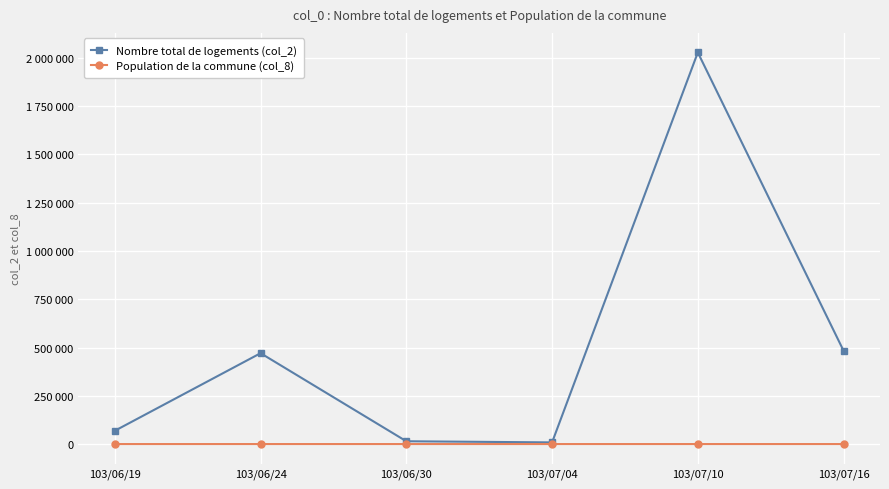

Rank the categories by Nombre total de logements (col_2) value from highest to lowest.

103/07/10, 103/07/16, 103/06/24, 103/06/19, 103/06/30, 103/07/04